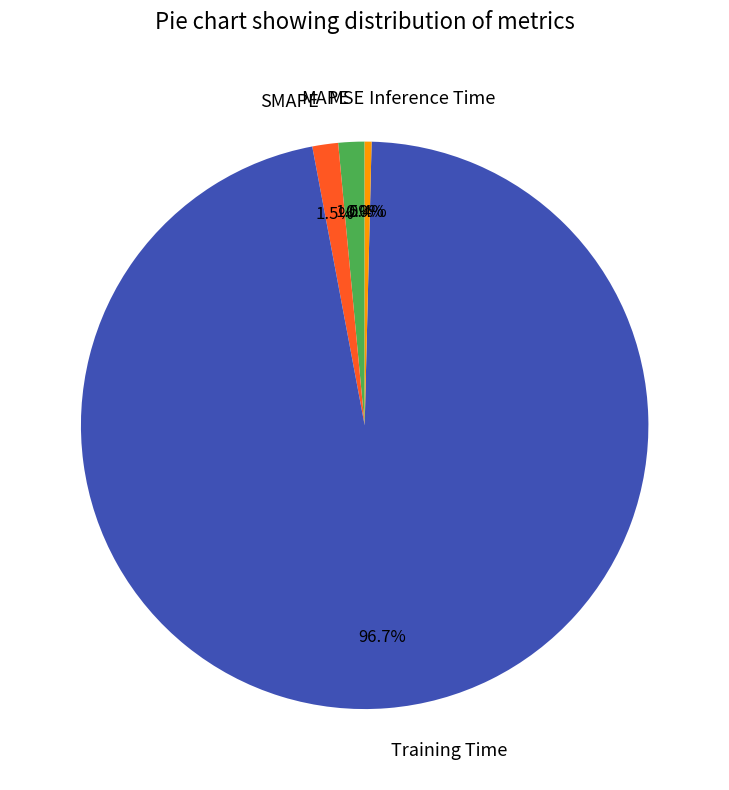

Is there any slice that represents more than half of the pie?

Yes